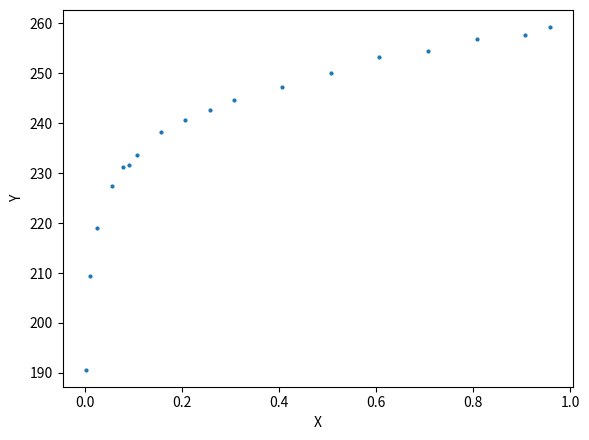

What is the range of Y values (max minus min)?

68.6